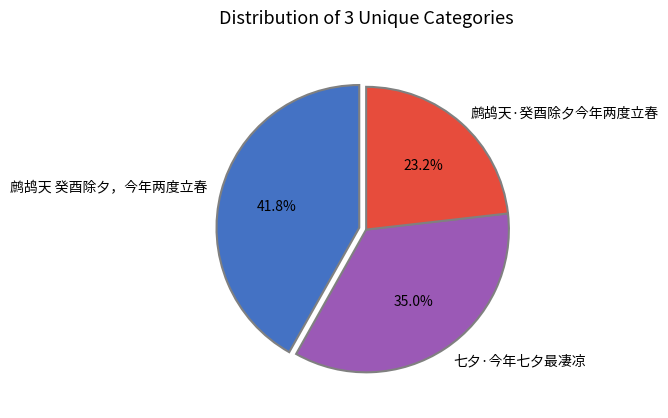

What is the ratio of the value at 鹧鸪天·癸酉除夕今年两度立春 to the value at 七夕·今年七夕最凄凉?

0.7